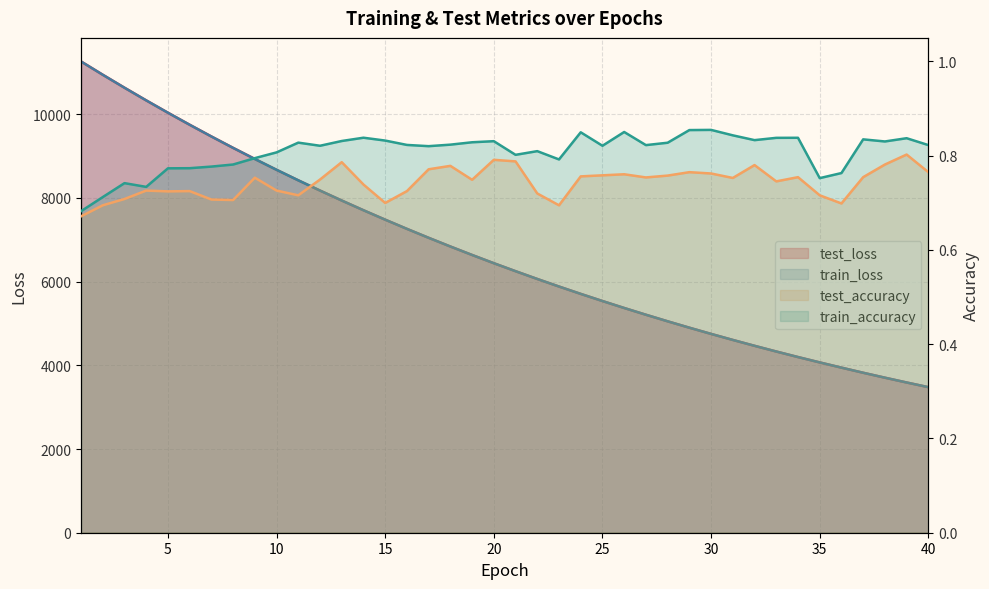

Reading right to left, list all the values displayed in this chart.

test_loss: 40=3477.8	39=3589.2	38=3703.9	37=3821.9	36=3944.1	35=4069.1	34=4197.2	33=4329.5	32=4465.5	31=4605.8	30=4749.9	29=4898.3	28=5050.9	27=5207.9	26=5369.1	25=5535.3	24=5705.7	23=5881.5	22=6062.3	21=6248.3	20=6438.9	19=6635.7	18=6837.9	17=7045.8	16=7259.3	15=7479.1	14=7704.3	13=7936.2	12=8174.4	11=8419.1	10=8670.4	9=8929.2	8=9193.8	7=9466.5	6=9746.5	5=10033.9	4=10328.4	3=10631.5	2=10940.9	1=11258.7
train_loss: 40=3477.6	39=3588.9	38=3703.6	37=3821.6	36=3943.5	35=4068.5	34=4196.7	33=4329.0	32=4465.2	31=4605.4	30=4749.5	29=4897.9	28=5050.5	27=5207.4	26=5368.7	25=5534.9	24=5705.3	23=5881.2	22=6061.8	21=6247.8	20=6438.7	19=6635.2	18=6837.4	17=7045.1	16=7258.7	15=7478.2	14=7703.8	13=7935.7	12=8173.9	11=8418.5	10=8669.9	9=8928.4	8=9193.5	7=9466.0	6=9746.1	5=10033.3	4=10328.5	3=10630.7	2=10940.7	1=11258.1
test_accuracy: 40=0.8	39=0.8	38=0.8	37=0.8	36=0.7	35=0.7	34=0.8	33=0.7	32=0.8	31=0.8	30=0.8	29=0.8	28=0.8	27=0.8	26=0.8	25=0.8	24=0.8	23=0.7	22=0.7	21=0.8	20=0.8	19=0.7	18=0.8	17=0.8	16=0.7	15=0.7	14=0.7	13=0.8	12=0.7	11=0.7	10=0.7	9=0.8	8=0.7	7=0.7	6=0.7	5=0.7	4=0.7	3=0.7	2=0.7	1=0.7
train_accuracy: 40=0.8	39=0.8	38=0.8	37=0.8	36=0.8	35=0.8	34=0.8	33=0.8	32=0.8	31=0.8	30=0.9	29=0.9	28=0.8	27=0.8	26=0.9	25=0.8	24=0.8	23=0.8	22=0.8	21=0.8	20=0.8	19=0.8	18=0.8	17=0.8	16=0.8	15=0.8	14=0.8	13=0.8	12=0.8	11=0.8	10=0.8	9=0.8	8=0.8	7=0.8	6=0.8	5=0.8	4=0.7	3=0.7	2=0.7	1=0.7